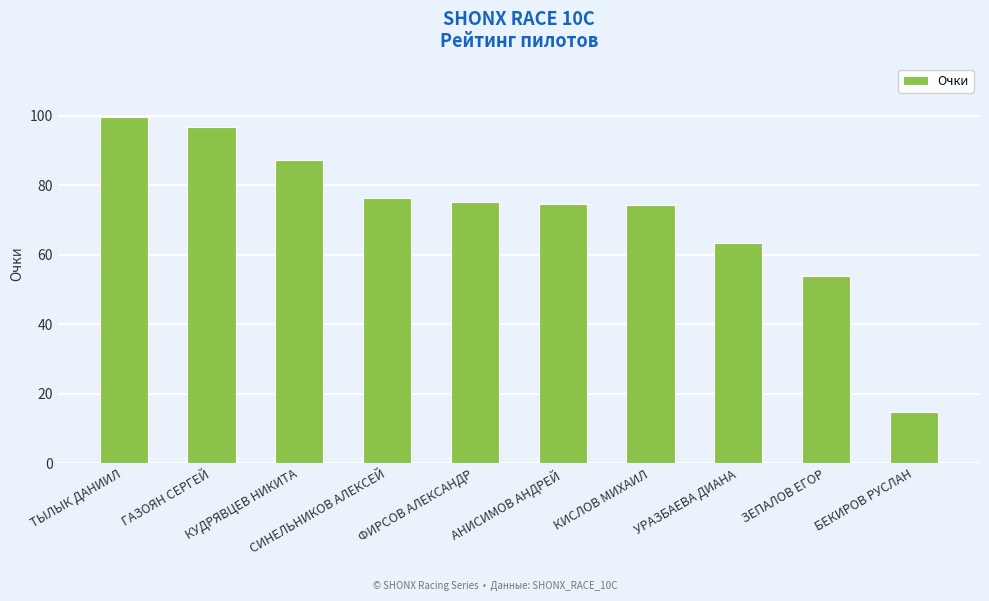

How many categories are shown in the chart?

10